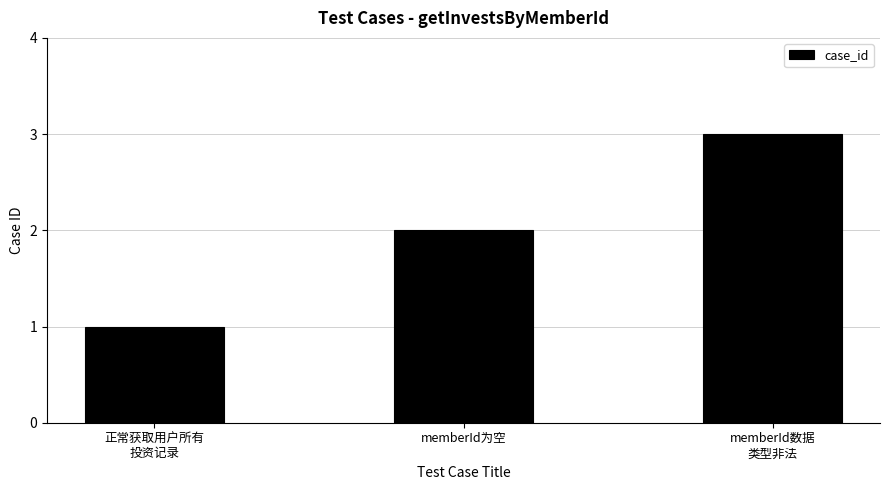

List the labels in order of value, smallest first.

正常获取用户所有
投资记录, memberId为空, memberId数据
类型非法